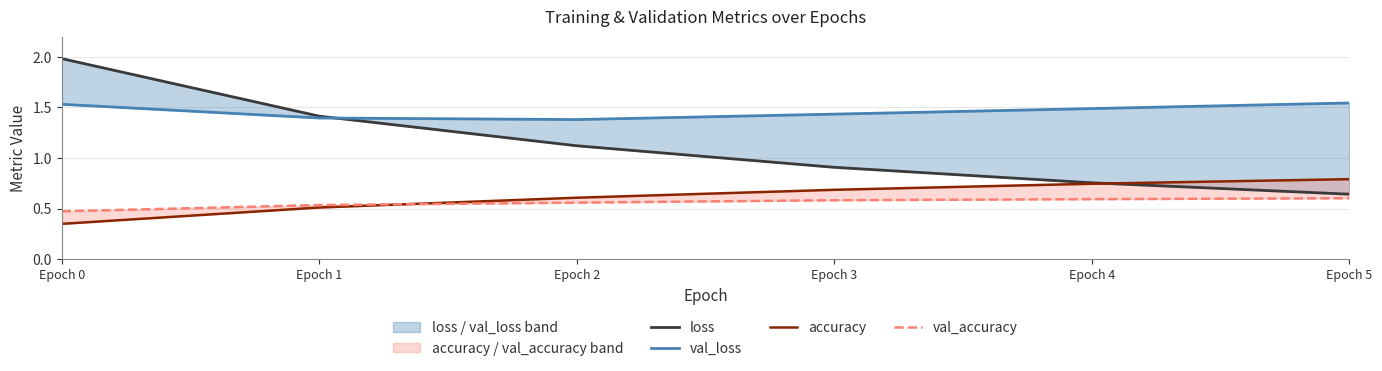

What are all the series names shown in the legend?

loss, val_loss, accuracy, val_accuracy